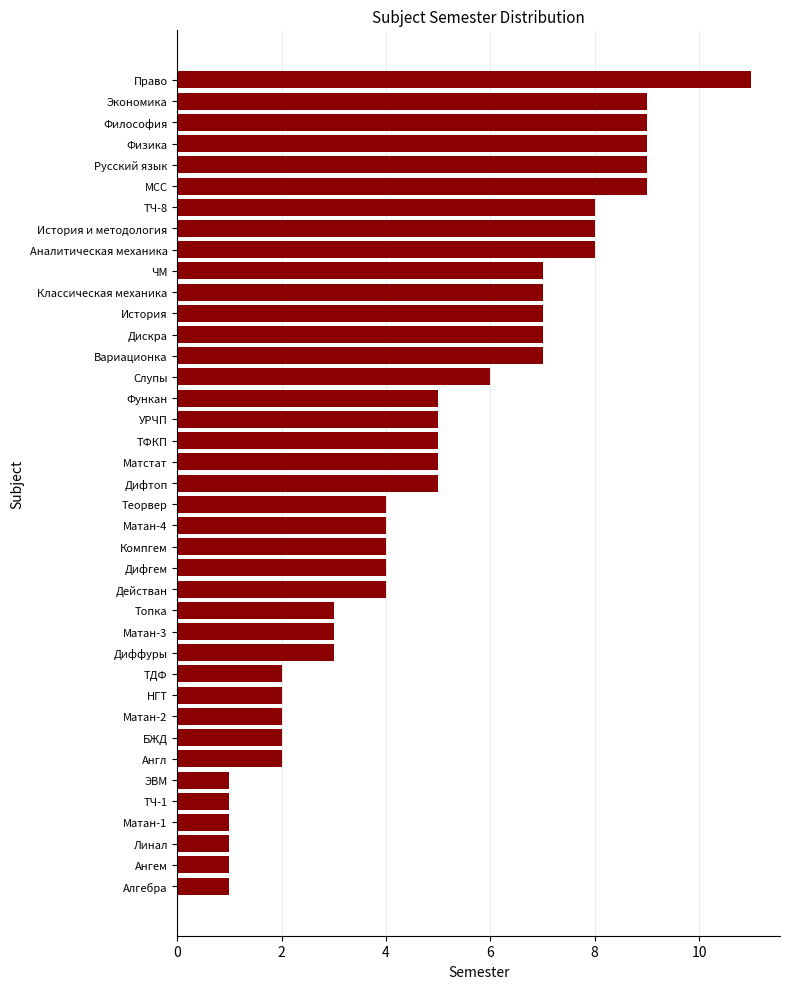

What is the ratio of the value at Матан-3 to the value at ТЧ-1?

3.0